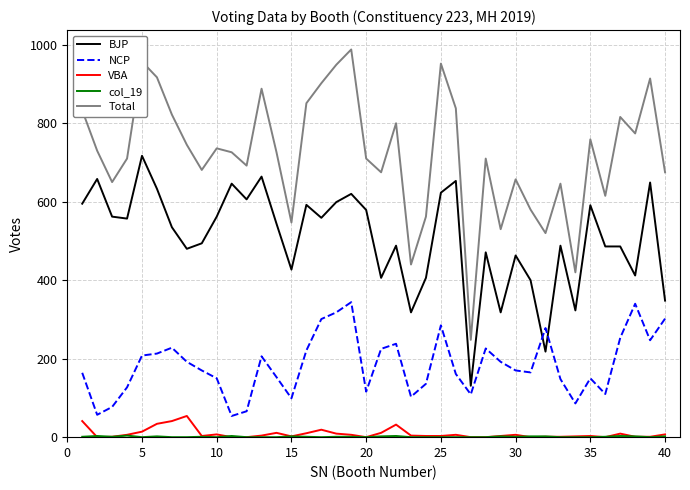

Which series has the largest total across all categories?

Total